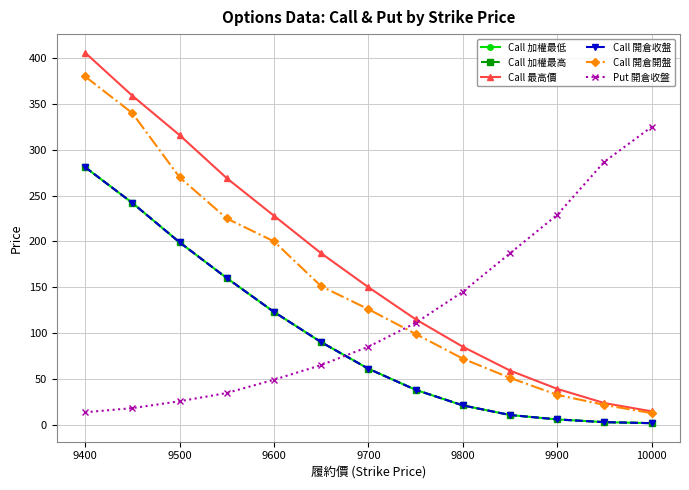

Reading left to right, transcribe all the data shown in this chart.

Call 加權最低: 281.0	242.0	199.0	160.0	123.0	90.0	61.0	38.0	21.0	10.5	5.7	2.7	1.6
Call 加權最高: 281.0	242.0	199.0	160.0	123.0	90.0	61.0	38.0	21.0	10.5	5.7	2.7	1.6
Call 最高價: 406.0	359.0	316.0	269.0	228.0	187.0	150.0	115.0	85.0	59.0	39.0	23.5	14.5
Call 開倉收盤: 281.0	242.0	199.0	160.0	123.0	90.0	61.0	38.0	21.0	10.5	5.7	2.7	1.6
Call 開倉開盤: 380.0	340.0	270.0	225.0	200.0	151.0	126.0	99.0	72.0	51.0	32.5	21.5	12.5
Put 開倉收盤: 13.5	18.0	25.5	34.5	49.0	65.0	85.0	111.0	145.0	187.0	229.0	287.0	325.0